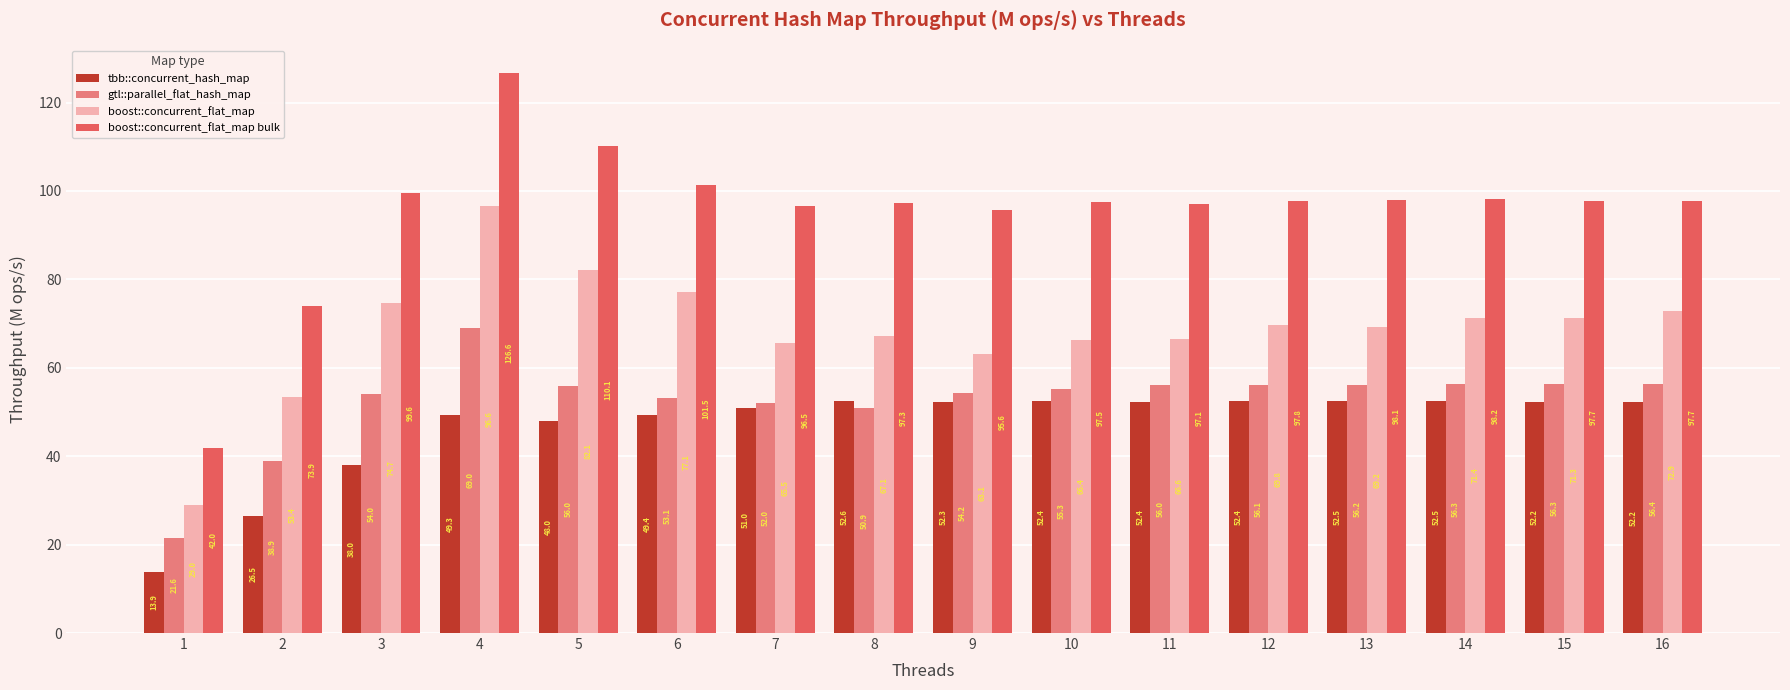

What is the smallest value displayed?

13.9